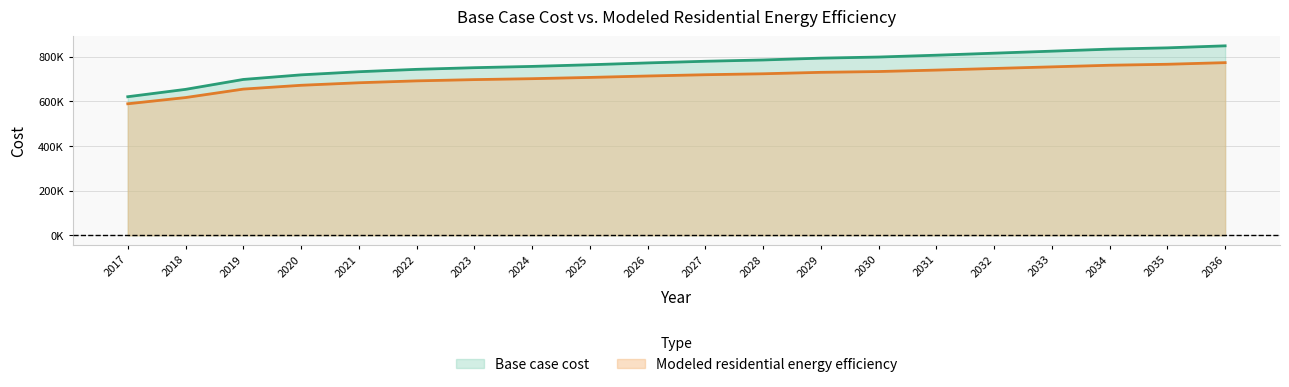

True or false: Modeled residential energy efficiency has more than 1 interior local peaks.

False